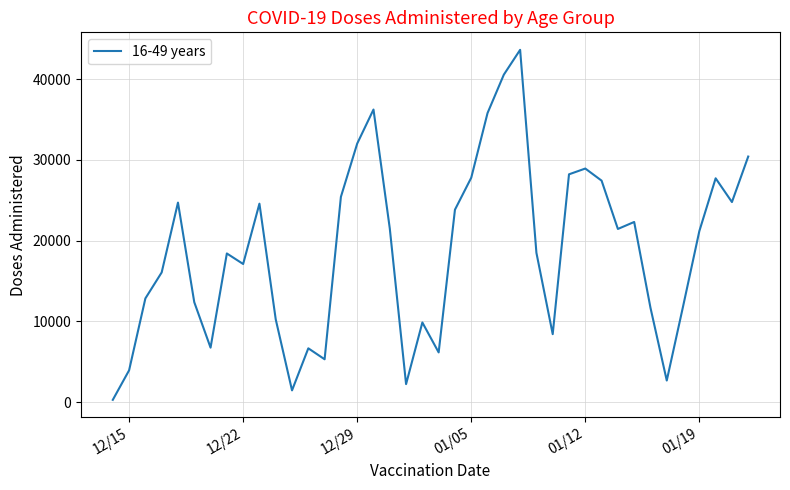

What is the greatest value displayed?

43630